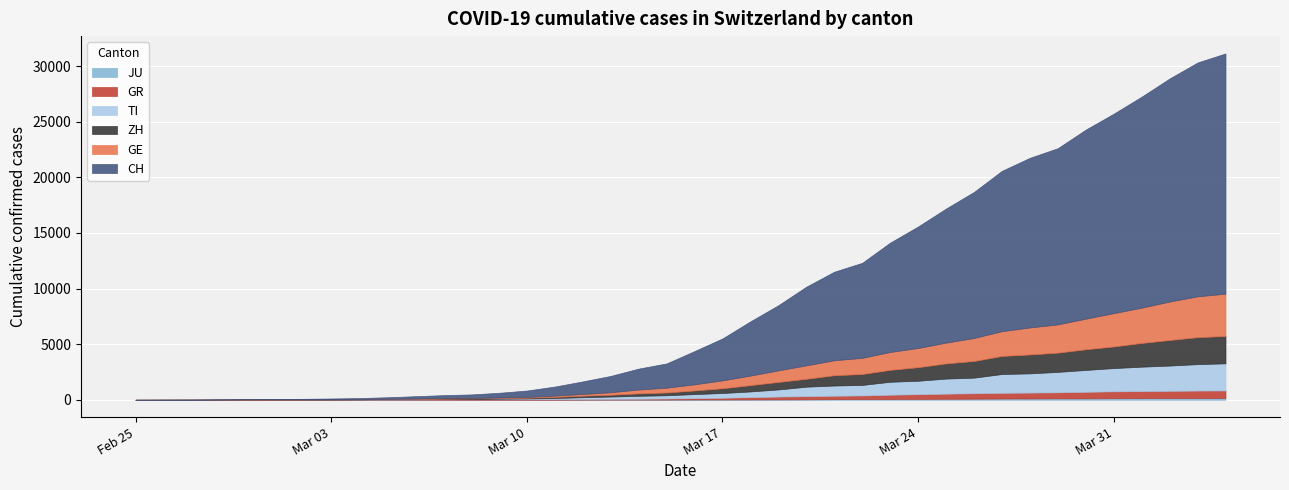

How many series are shown in this chart?

6